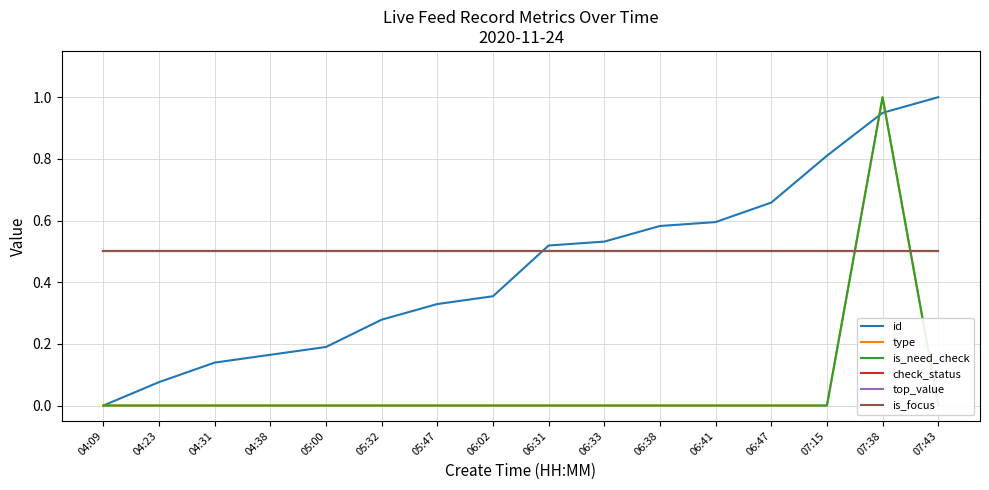

Between 05:00 and 06:47, which series saw the biggest shift?

id